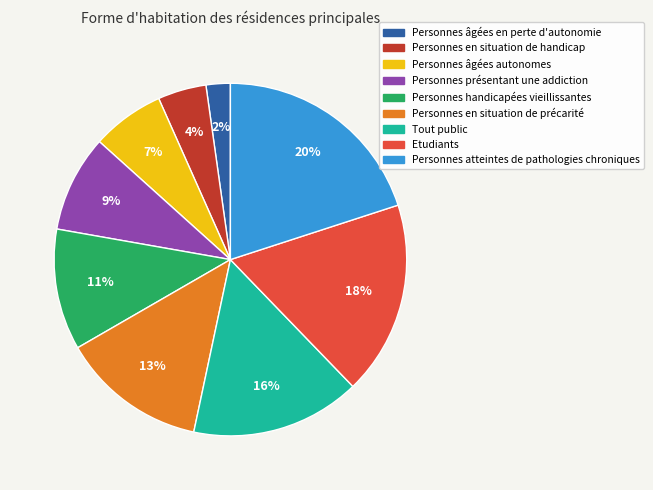

Is the sum of Personnes en situation de précarité and Personnes âgées autonomes greater than half?

No